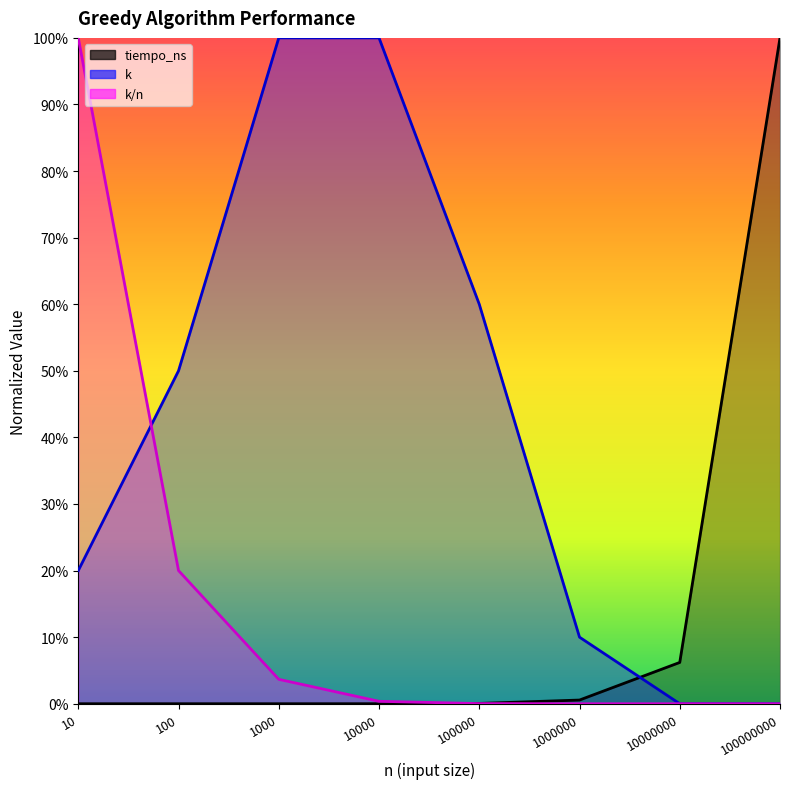

At which label does k/n reach its minimum?

100000000